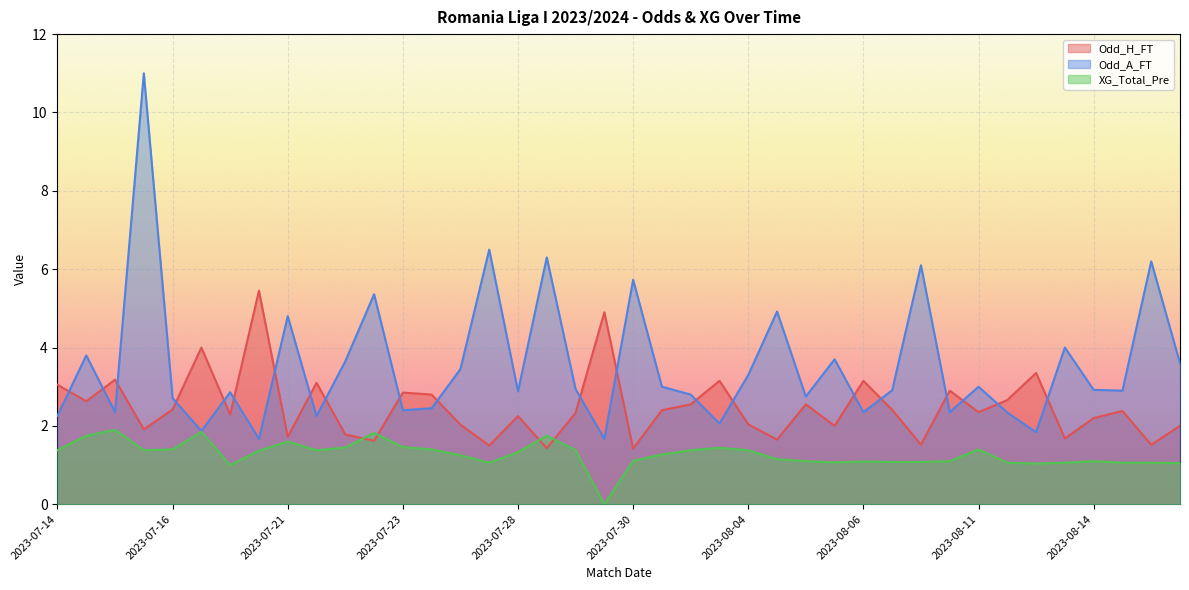

What is the lowest value of the Odd_H_FT series?

1.4